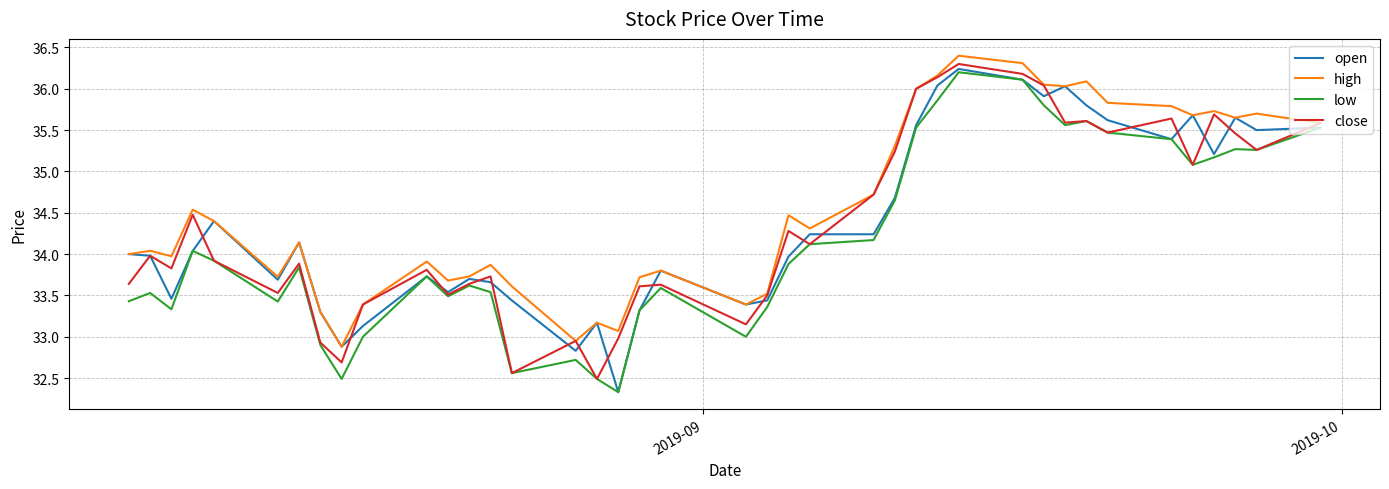

Which series has the largest total across all categories?

high